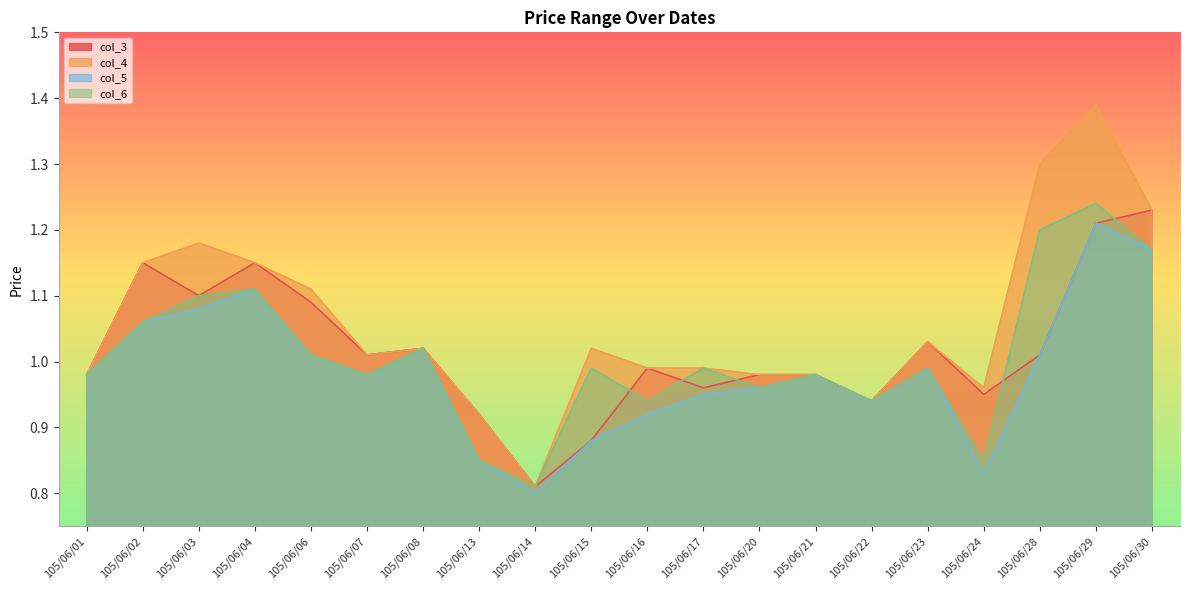

What is the sum of the col_5 values at 105/06/30 and 105/06/21?

2.1